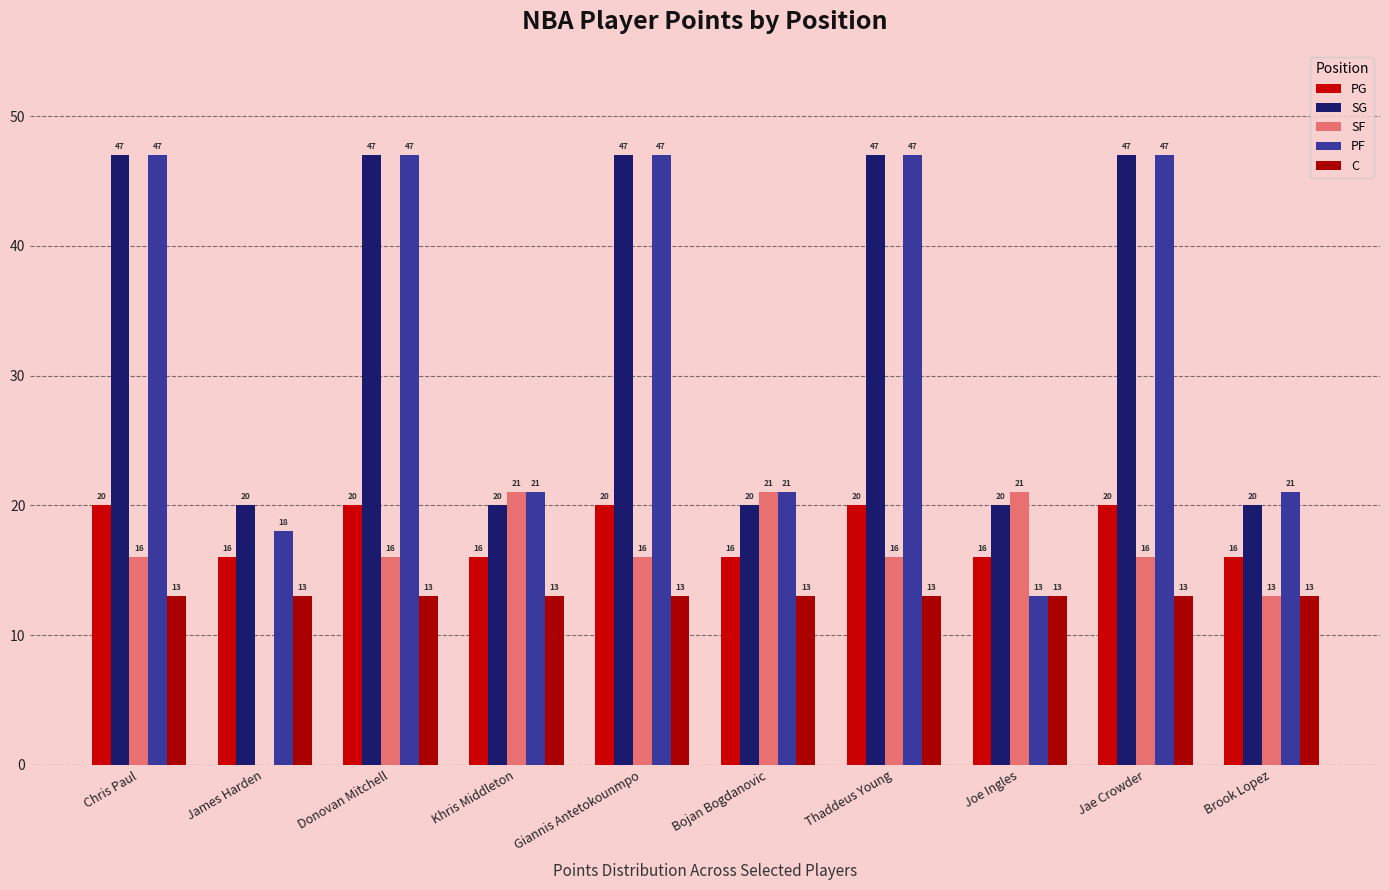

Rank the categories by C value from lowest to highest.

Chris Paul, James Harden, Donovan Mitchell, Khris Middleton, Giannis Antetokounmpo, Bojan Bogdanovic, Thaddeus Young, Joe Ingles, Jae Crowder, Brook Lopez